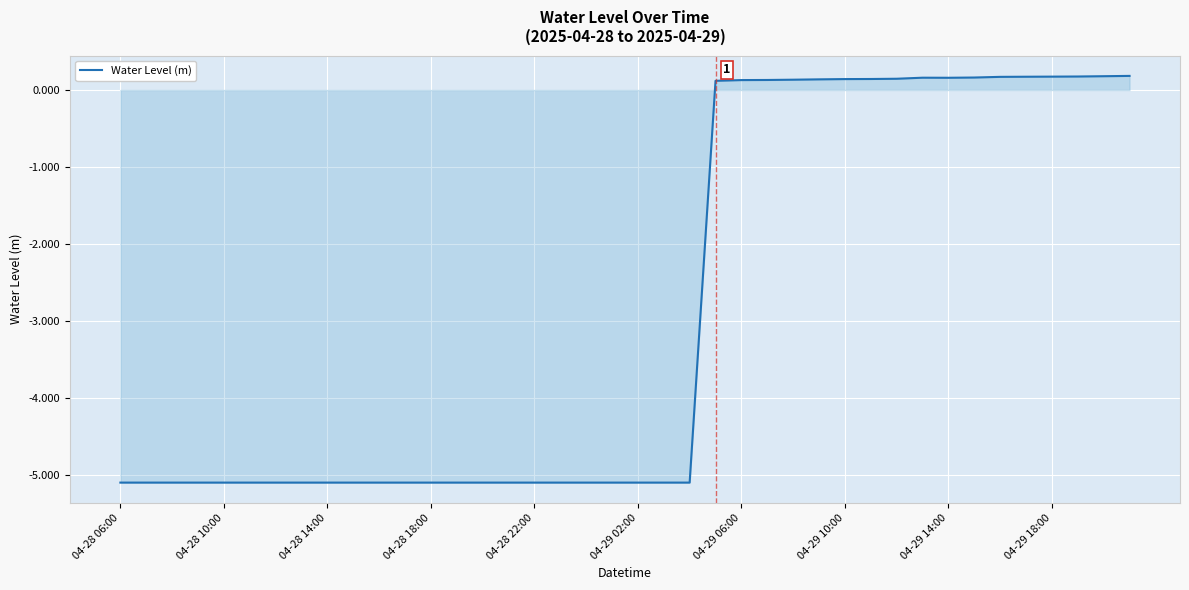

What is the smallest value displayed?

-5.1